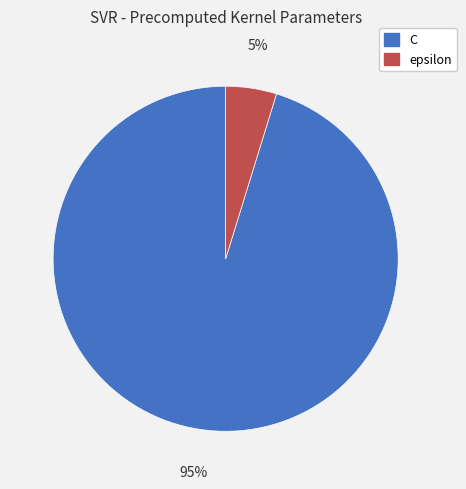

Does any single category account for the majority?

Yes